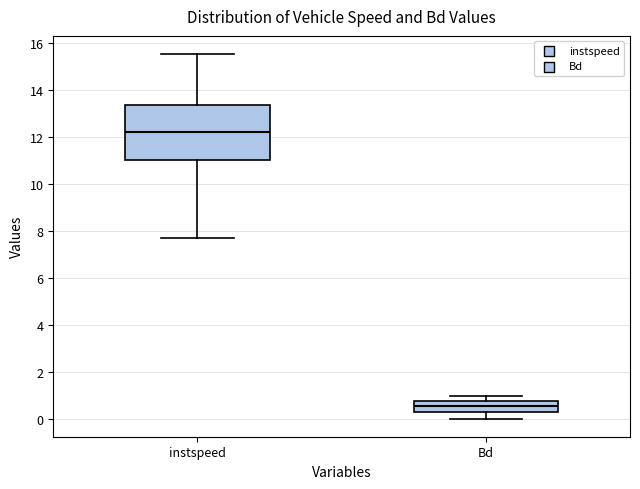

Reading left to right, read every box against the y-axis: the position of its median line, the range the box covers, and the ends of its whiskers. The values are not printed on the chart, so give them approximately, as read against the axis.

instspeed: median 12.2, box 11.0 to 13.4, whiskers 7.8 to 15.6
Bd: median 0.6, box 0.2 to 0.8, whiskers 0.0 to 1.0